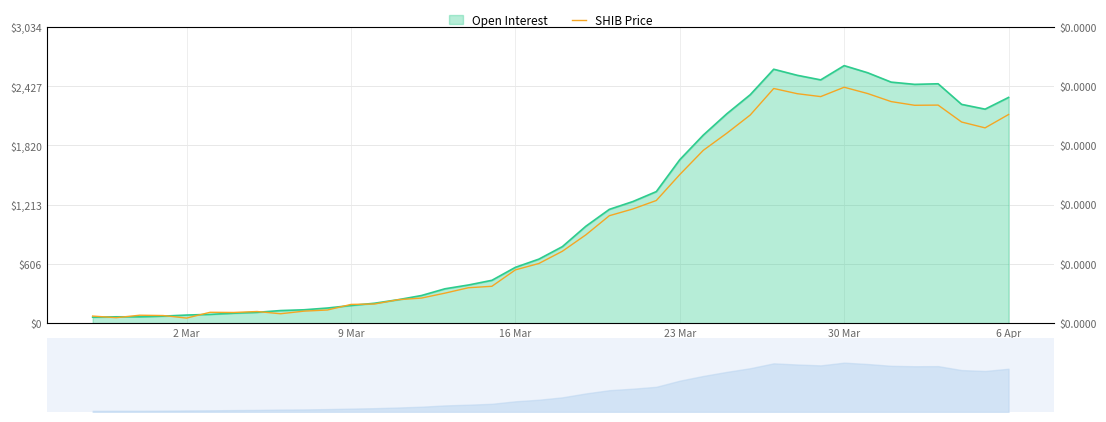

How many lines are shown in the chart?

1